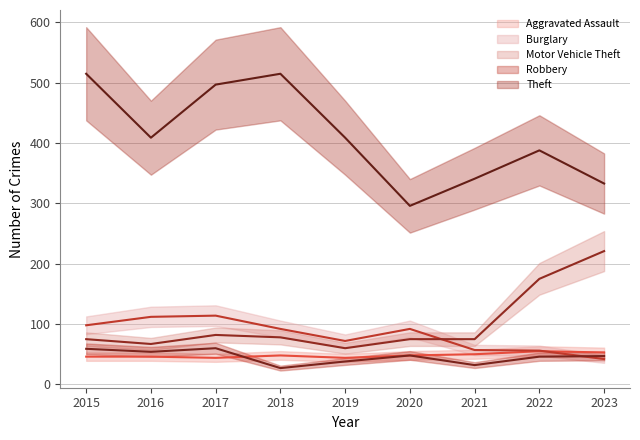

At how many categories does at least one series exceed 154?

9